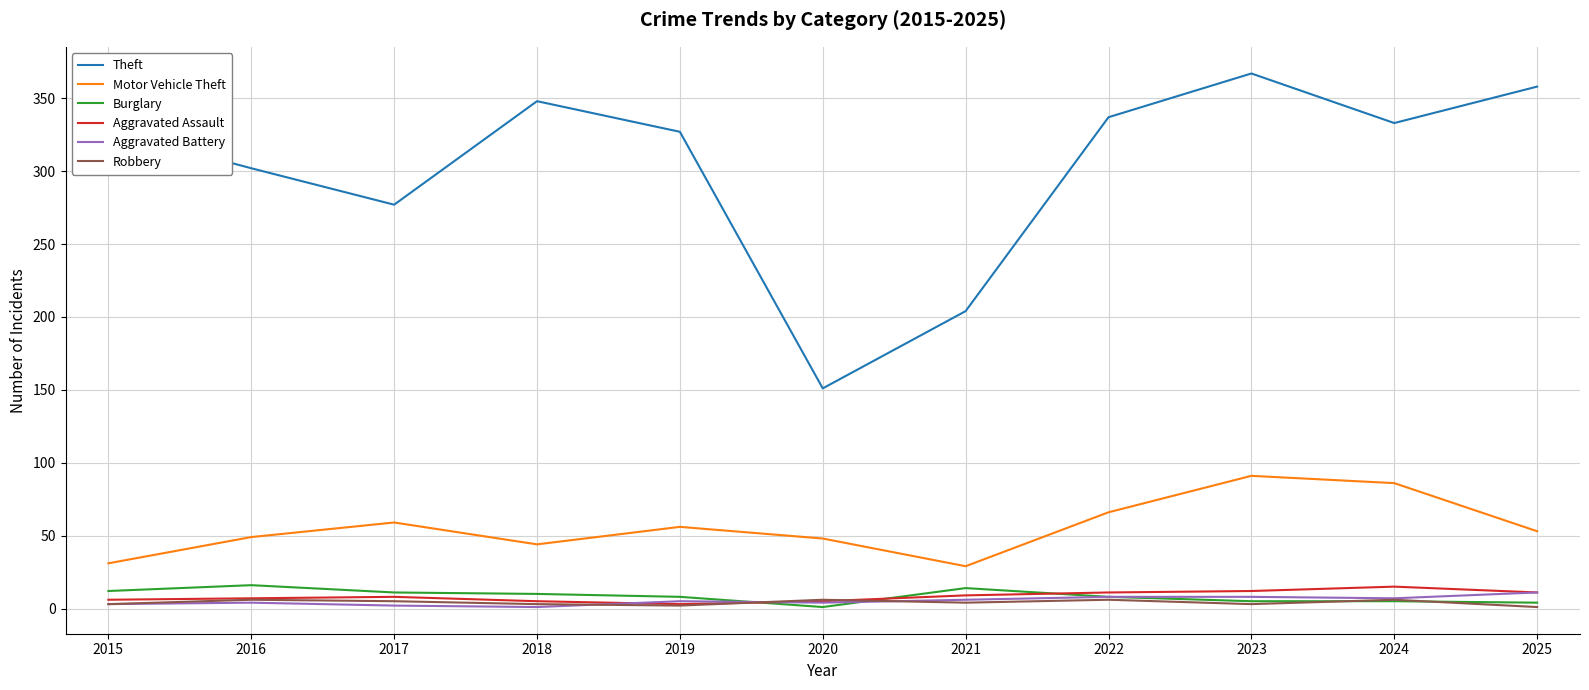

At which category is the sum across all series the highest?

2023